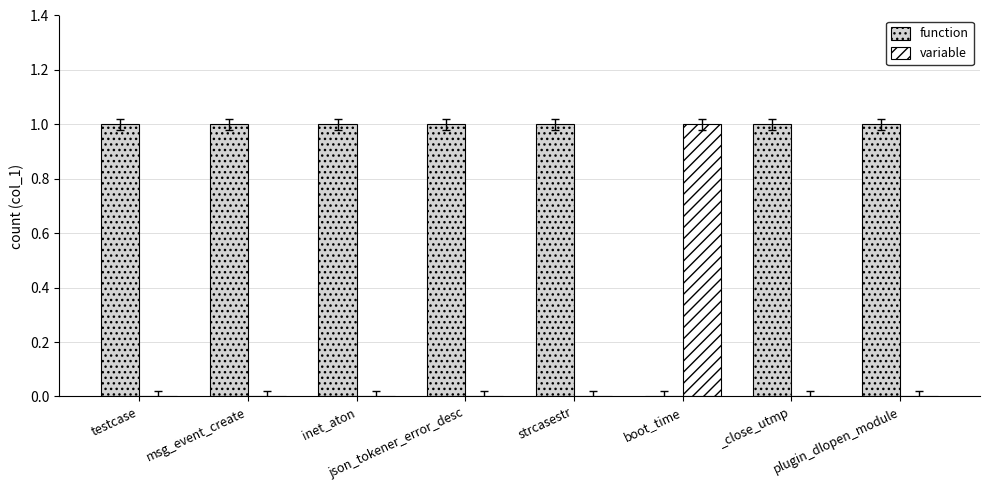

Are the bars grouped side by side (vs. stacked)?

Yes